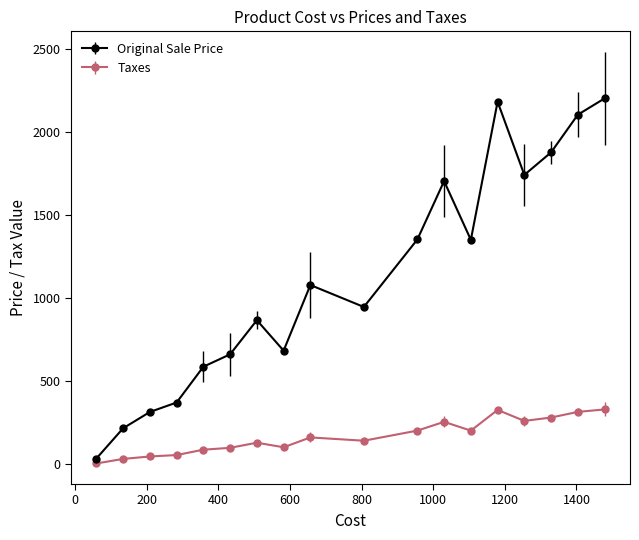

List the series in order of their peak value, highest first.

Original Sale Price, Taxes